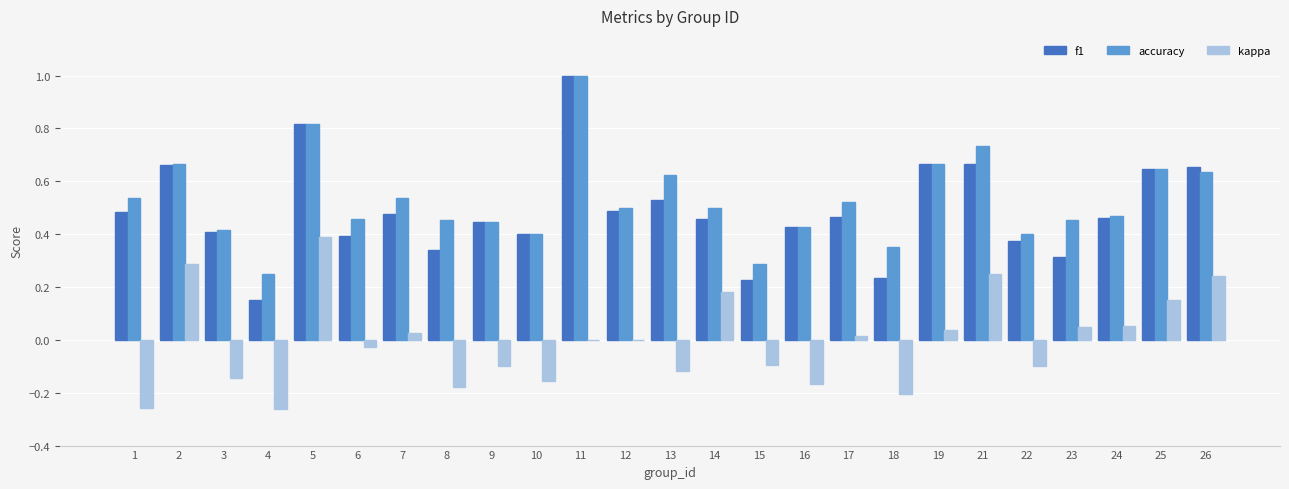

What are all the series names shown in the legend?

f1, accuracy, kappa